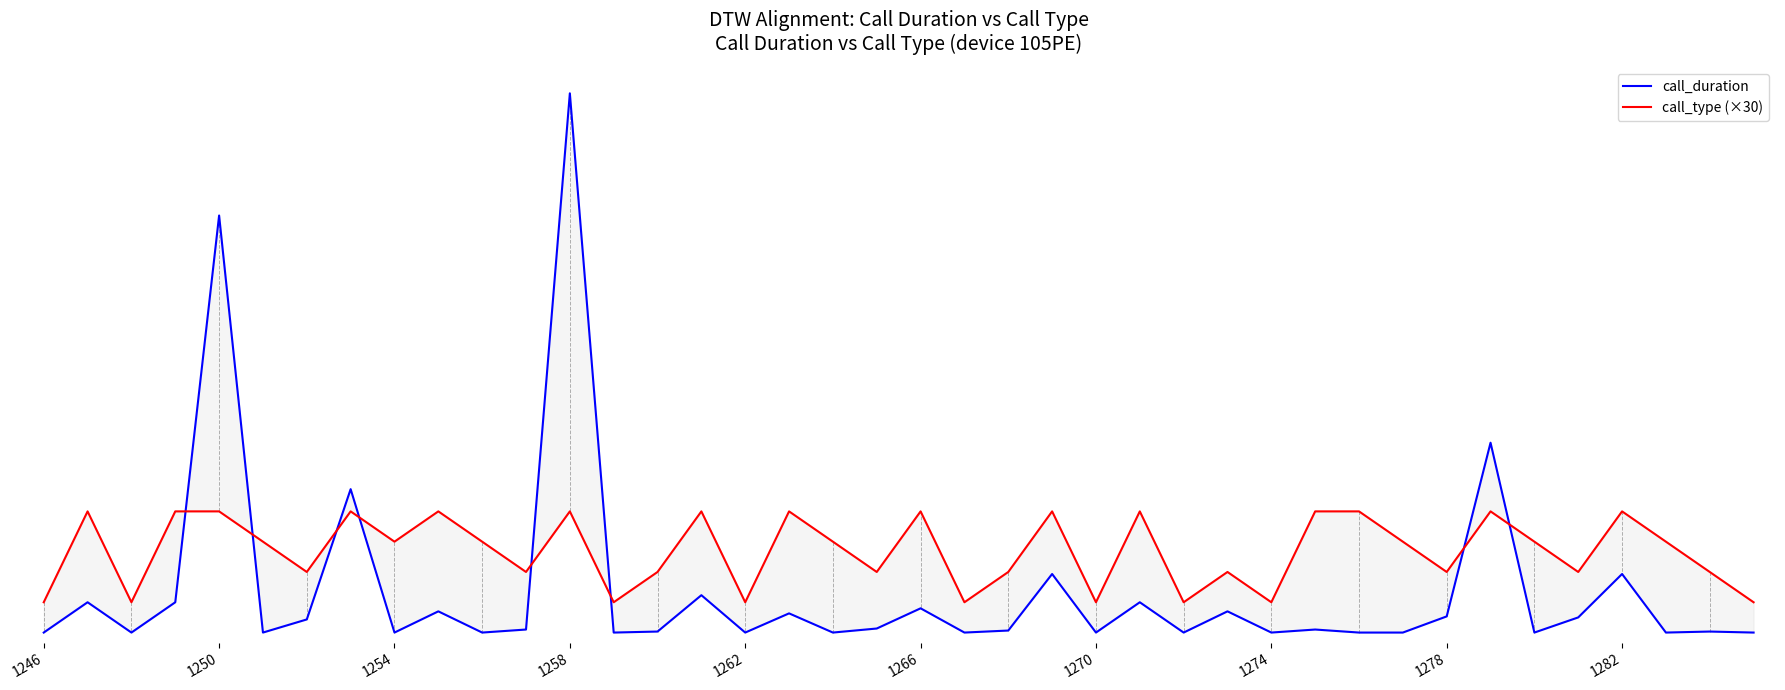

Reading left to right, transcribe all the data shown in this chart.

call_duration: 0	30	0	30	413	0	13	142	0	21	0	3	534	0	1	37	0	19	0	4	24	0	2	58	0	30	0	21	0	3	0	0	16	188	0	15	58	0	1	0
call_type (×30): 30	120	30	120	120	90	60	120	90	120	90	60	120	30	60	120	30	120	90	60	120	30	60	120	30	120	30	60	30	120	120	90	60	120	90	60	120	90	60	30